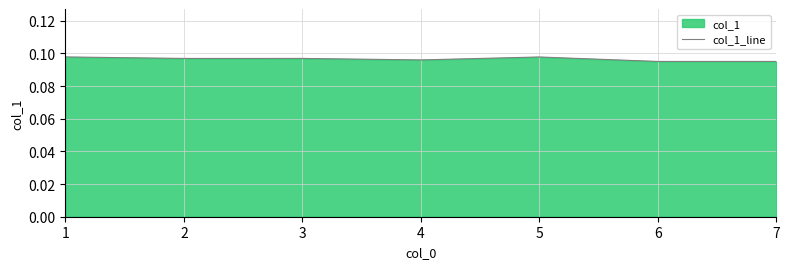

Between 7 and 3, which is larger?

3